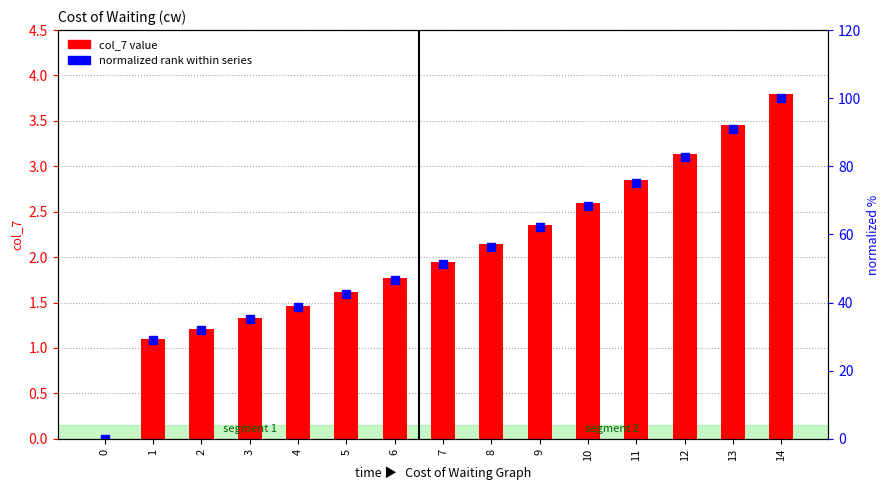

What are all the series names shown in the legend?

col_7 value, normalized rank within series